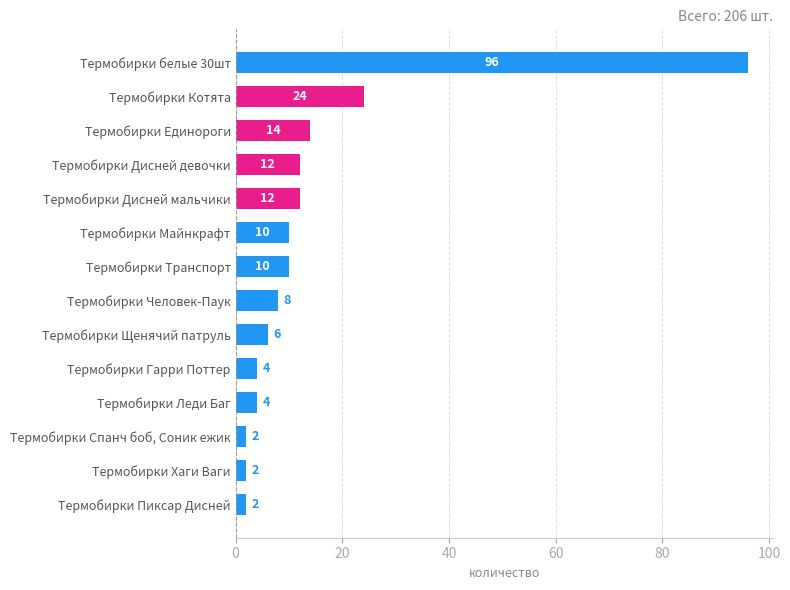

What is the sum of all values?

206